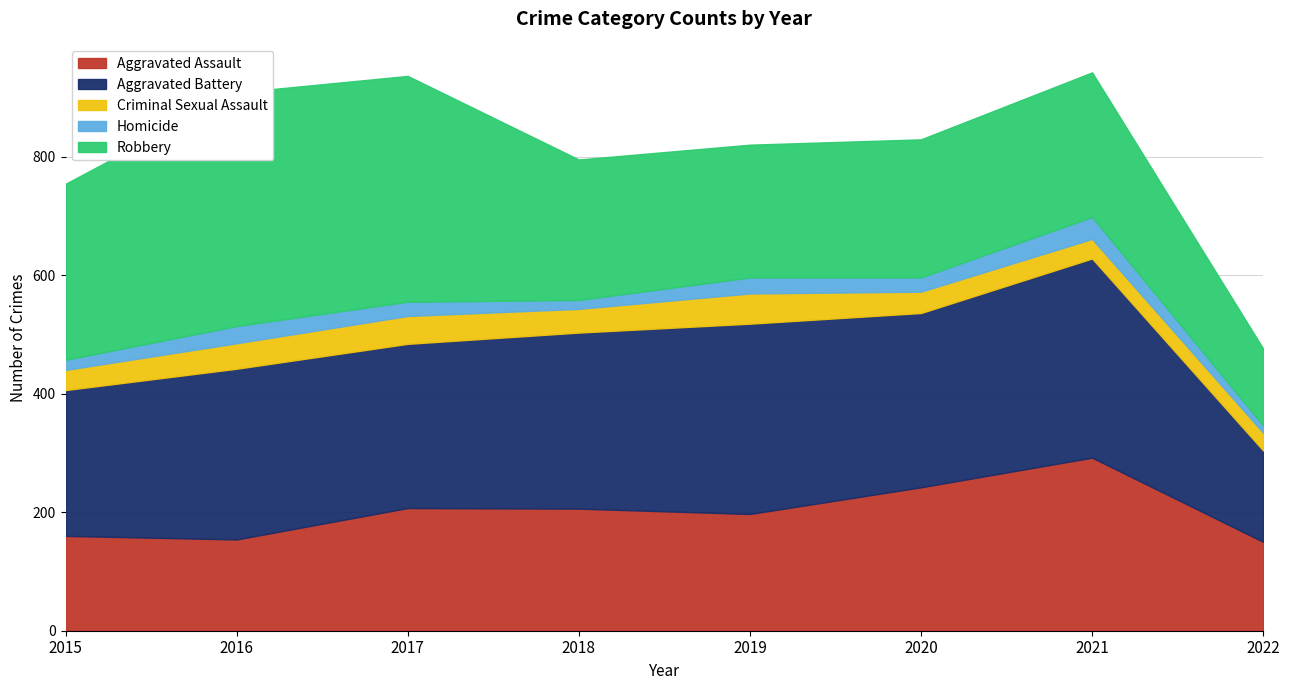

Count the number of categories in the chart.

8